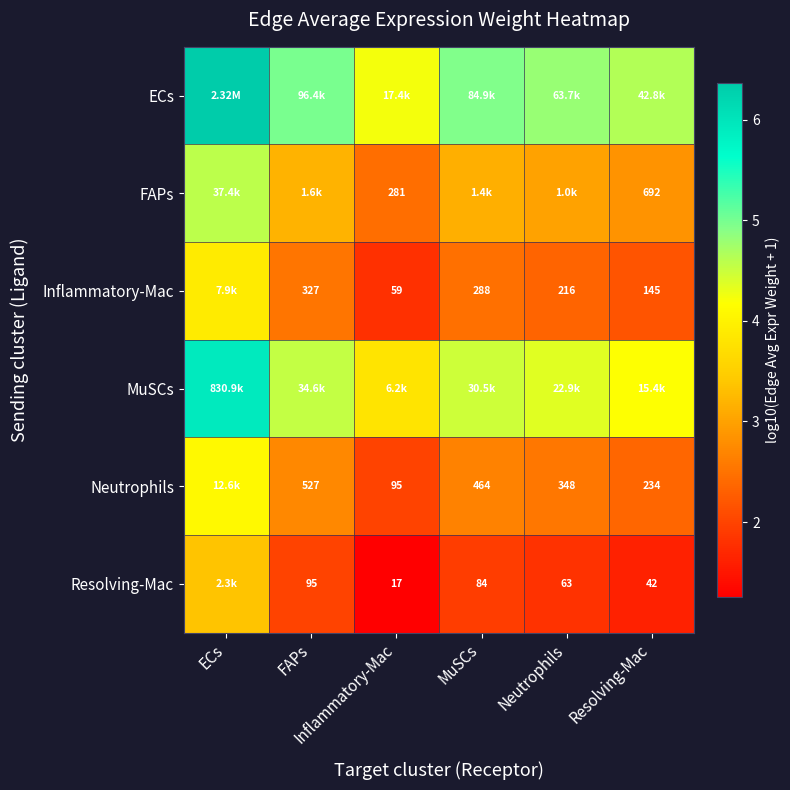

What is the approximate value of Inflammatory-Mac at FAPs?

2.5